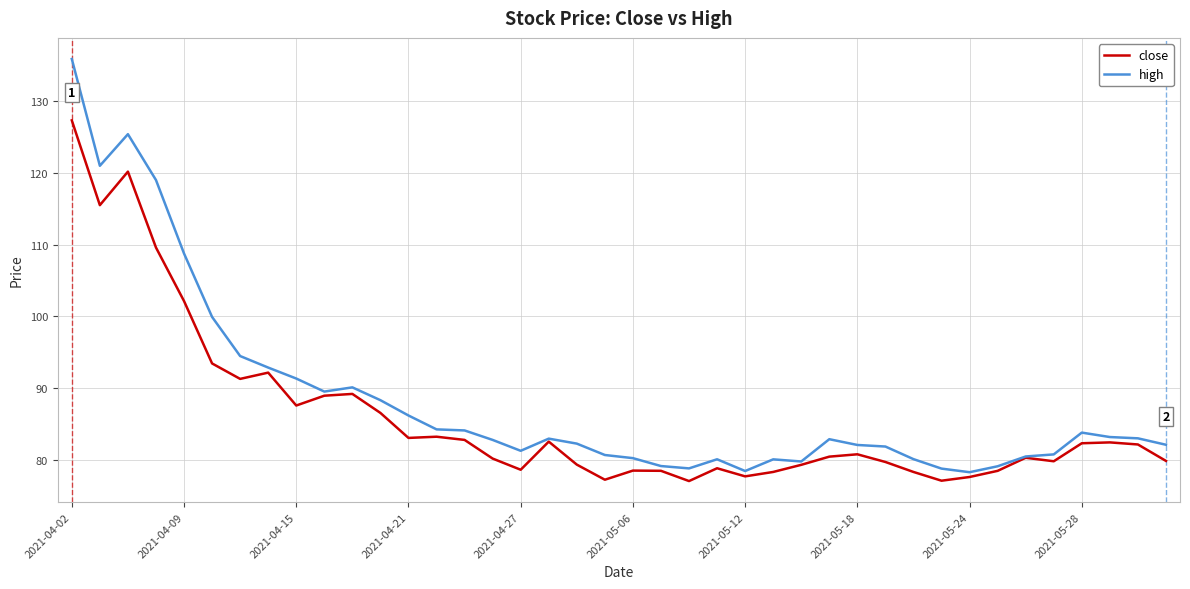

Is this an area chart (filled region under the line)?

No